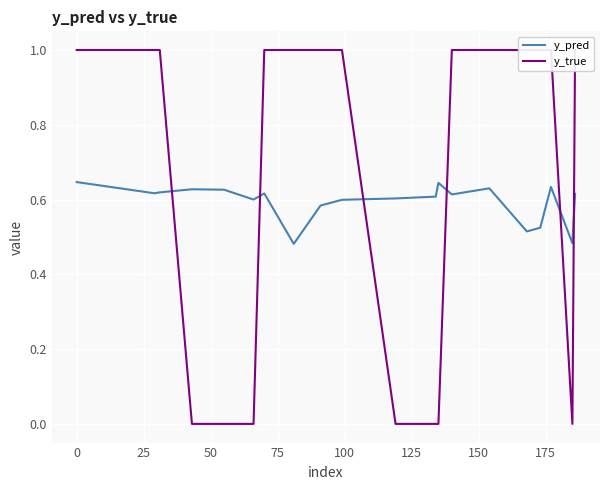

Reading left to right, list all the values displayed in this chart.

y_pred: 0.6	0.6	0.6	0.6	0.6	0.6	0.6	0.5	0.6	0.6	0.6	0.6	0.6	0.6	0.6	0.5	0.5	0.6	0.5	0.6
y_true: 1.0	1.0	1.0	0.0	0.0	0.0	1.0	1.0	1.0	1.0	0.0	0.0	0.0	1.0	1.0	1.0	1.0	1.0	0.0	1.0